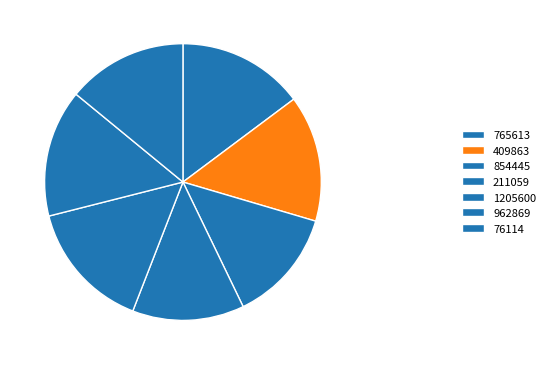

How many slices are in this pie chart?

7